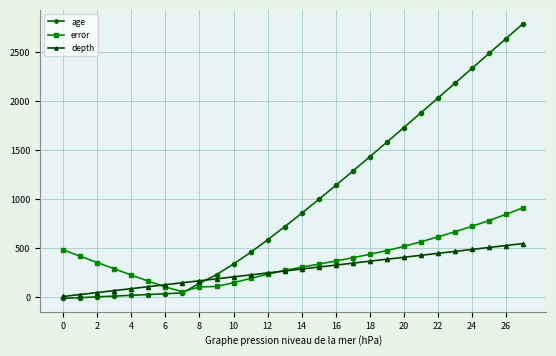

Which series has the largest total across all categories?

age